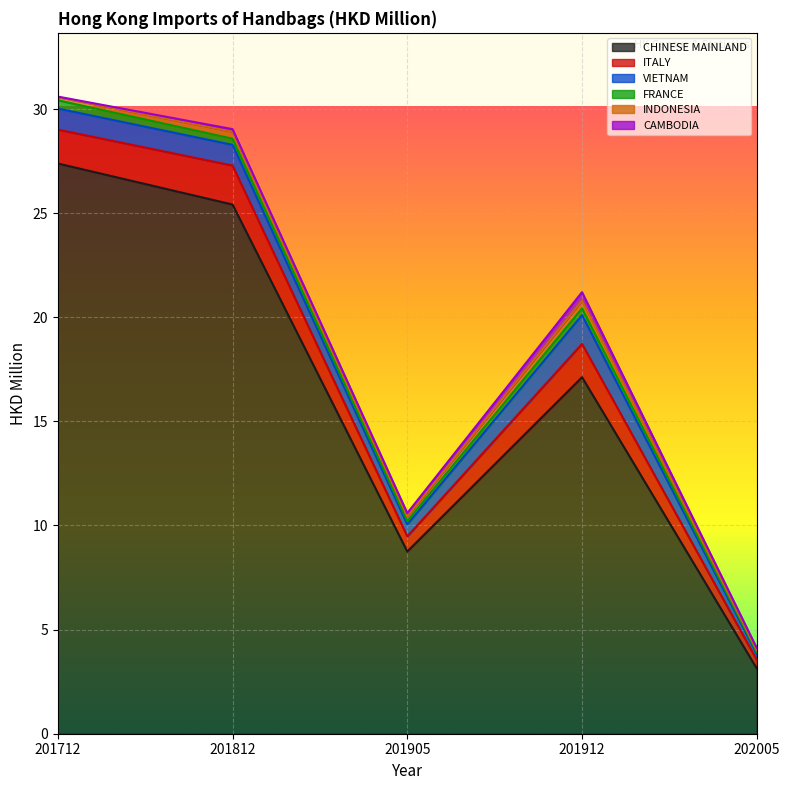

How many distinct data groups are displayed?

6